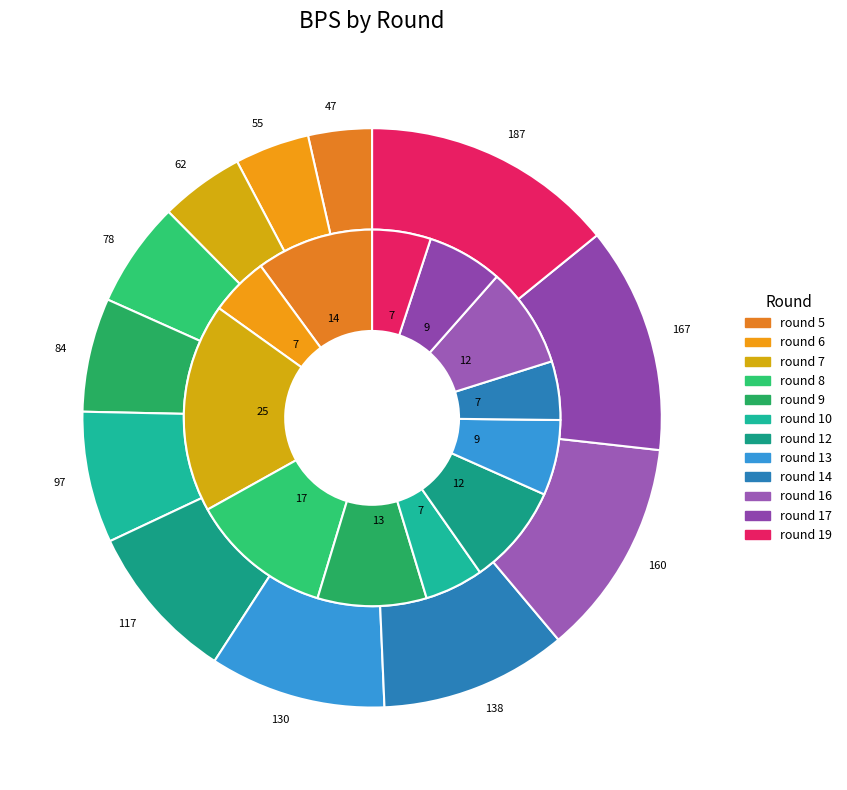

To the nearest percent, what is the average slice percentage?

8%